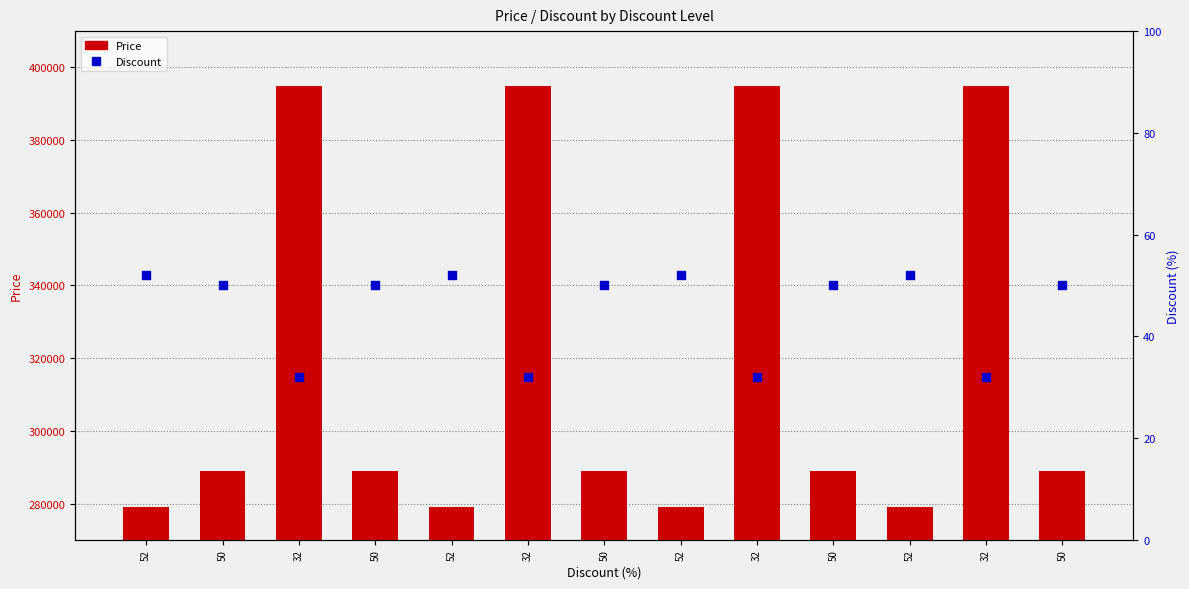

Which series reaches the minimum Y coordinate?

Discount